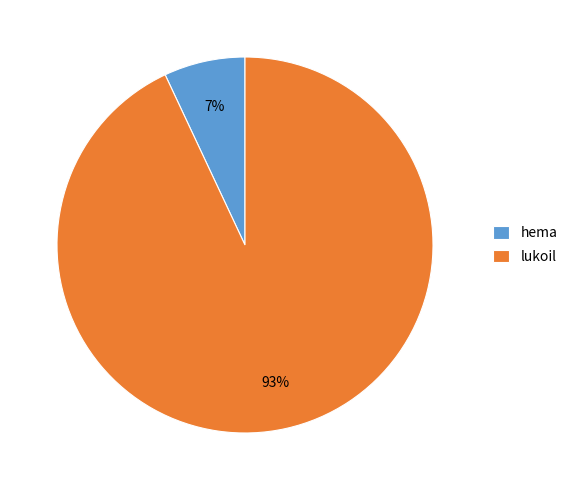

Is there any slice that represents more than half of the pie?

Yes